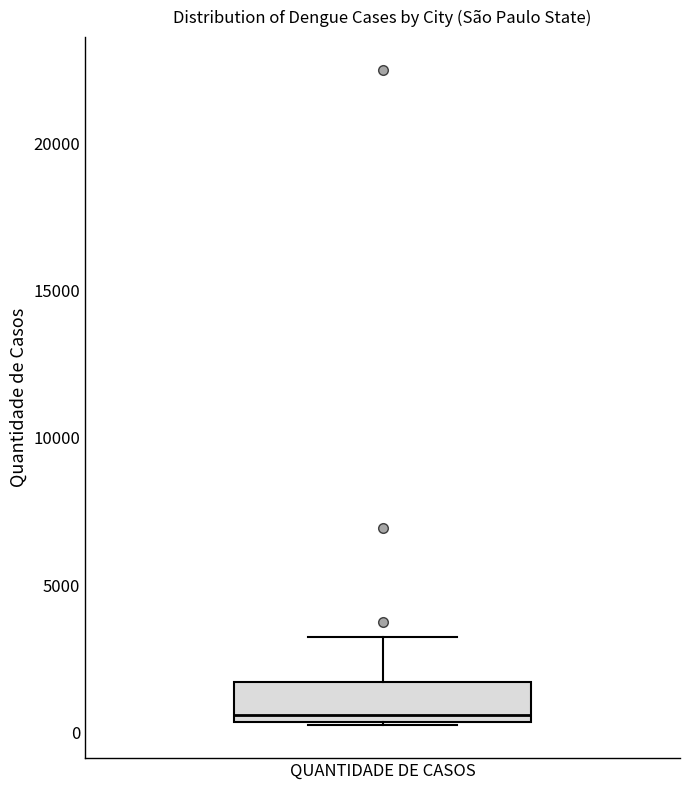

Where is the lower edge of the box for QUANTIDADE DE CASOS on the y-axis? The values are not printed on the chart, so give them approximately, as read against the axis.

500